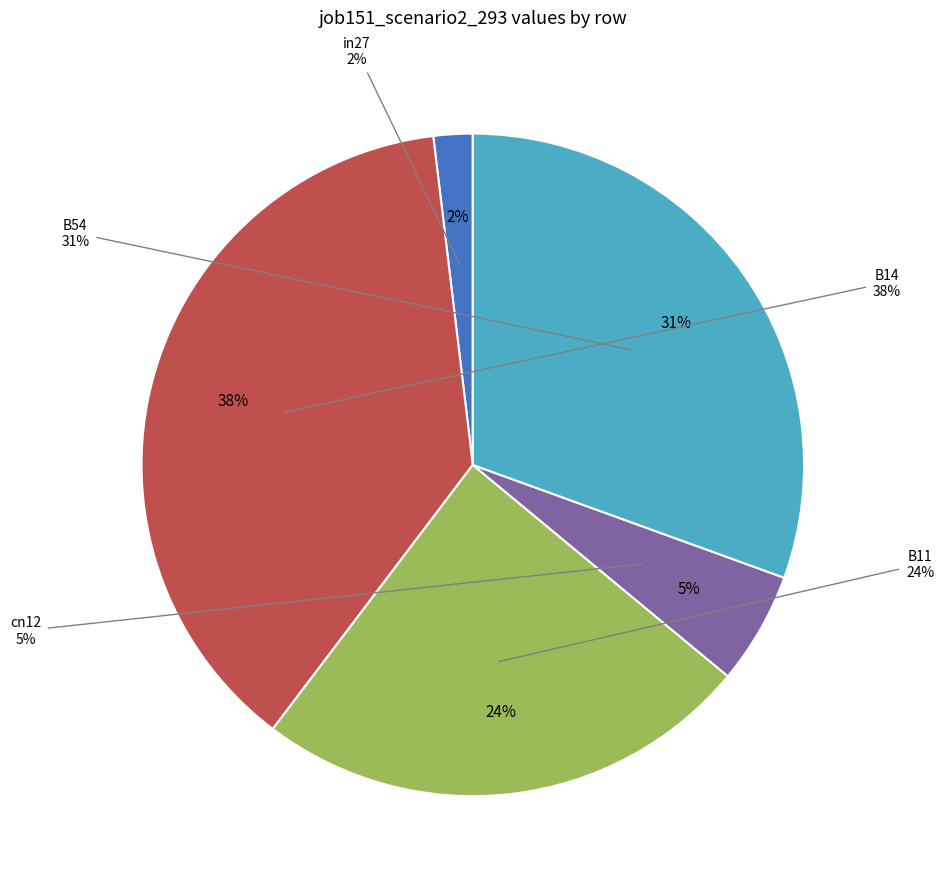

What percentage is NOT represented by B14?

62.2%